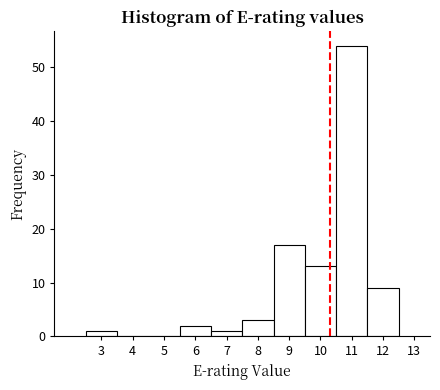

Which range on the x-axis has the tallest bar?

10.5 to 11.5